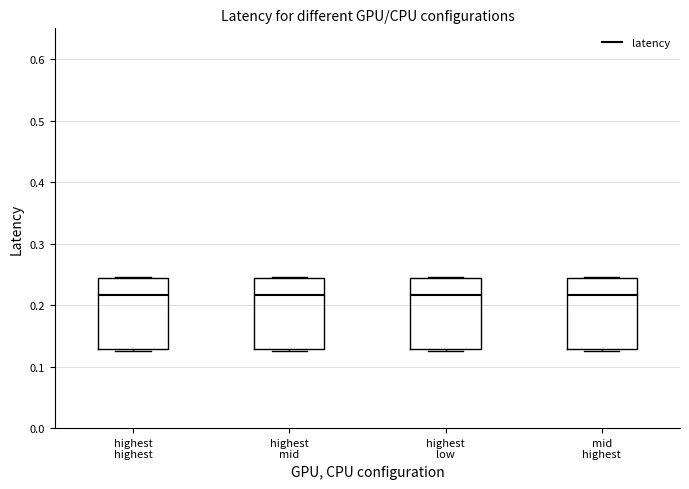

Where is the upper edge of the box for highest mid on the y-axis? The values are not printed on the chart, so give them approximately, as read against the axis.

0.24